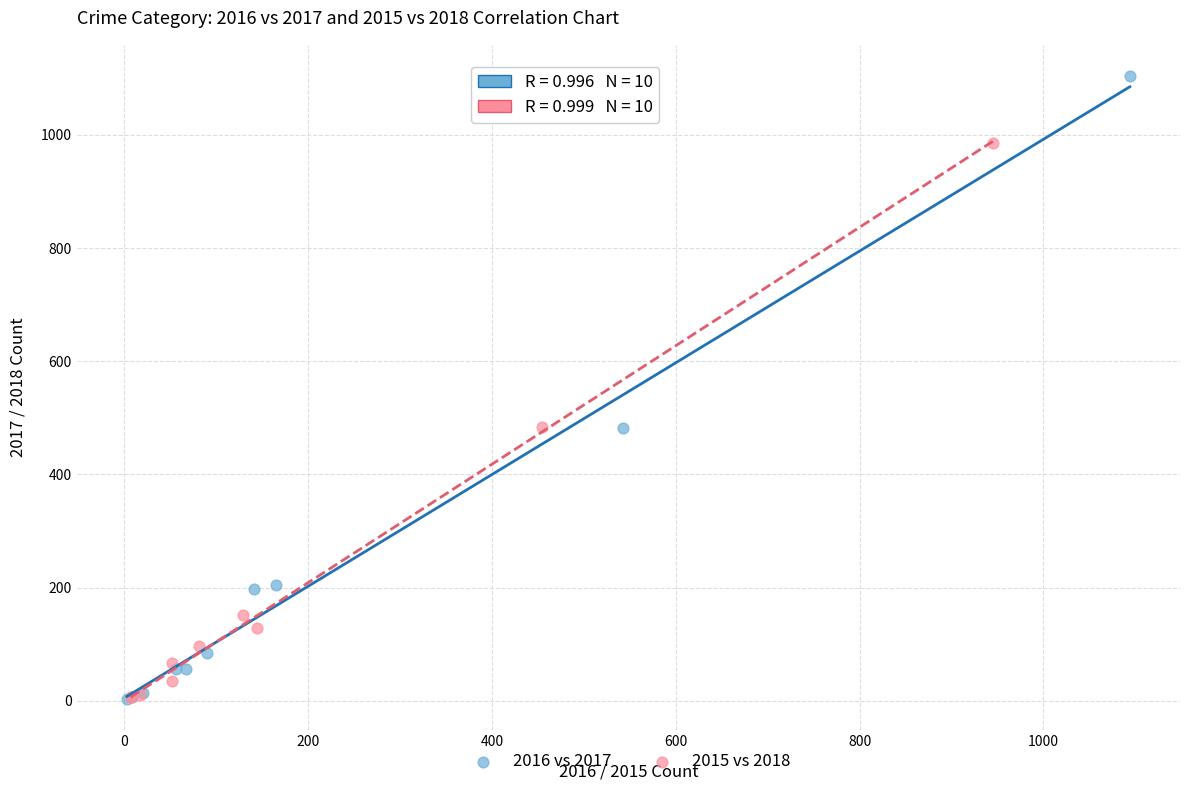

Which series has the widest spread of Y values?

2016 vs 2017